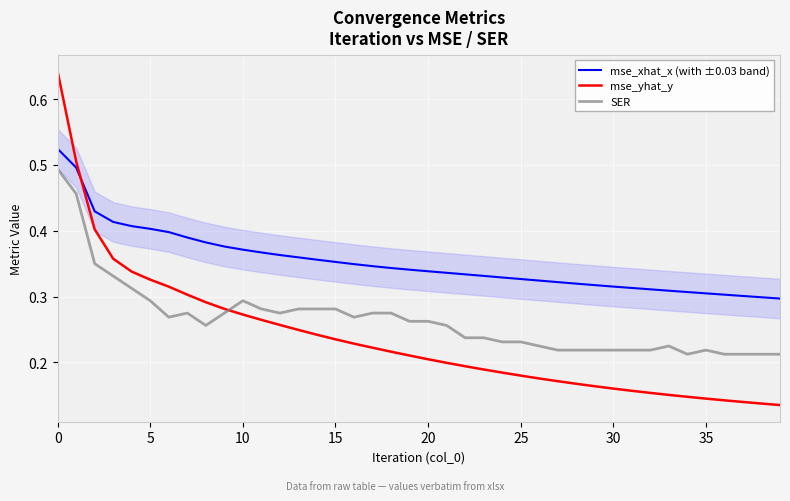

True or false: SER and mse_xhat_x (with ±0.03 band) intersect in this chart.

False